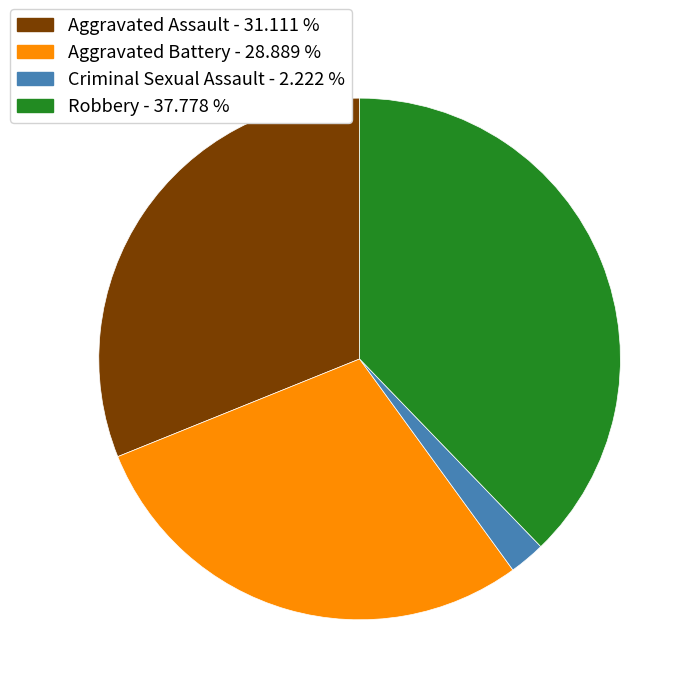

Does any single category account for the majority?

No